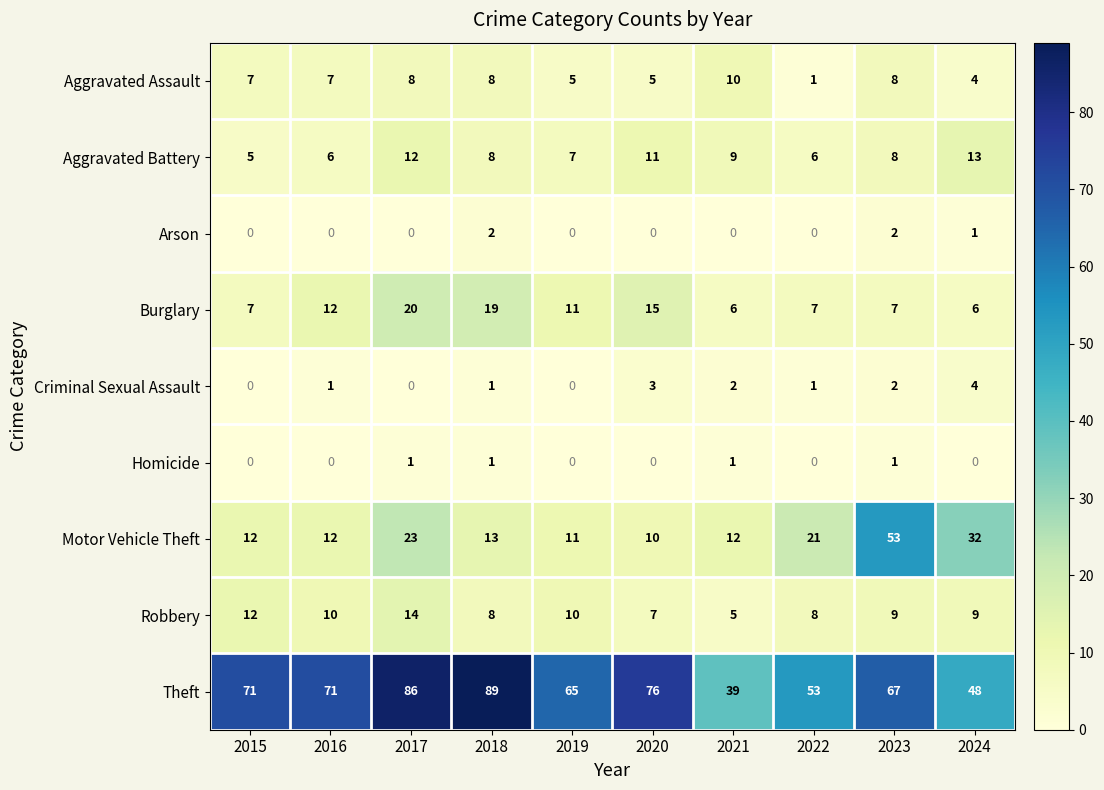

How many distinct data groups are displayed?

9